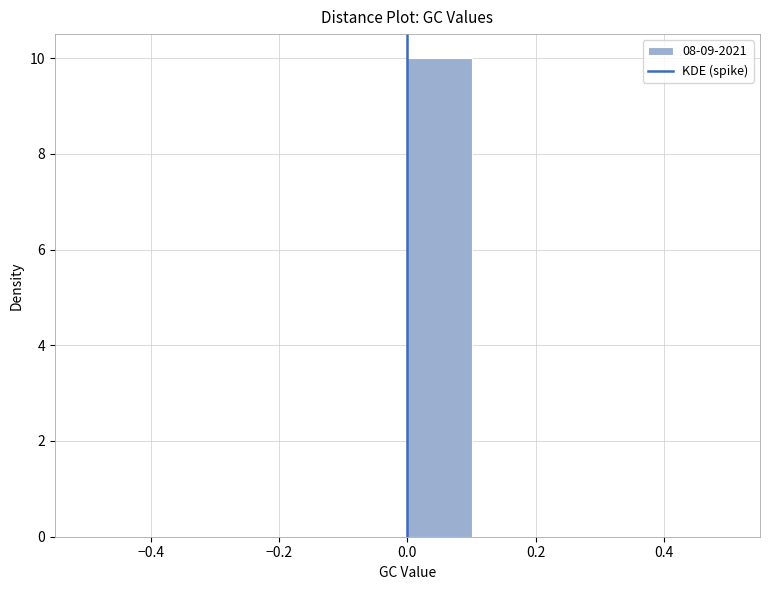

Over which range of the x-axis is the bar tallest?

0.0 to 0.1